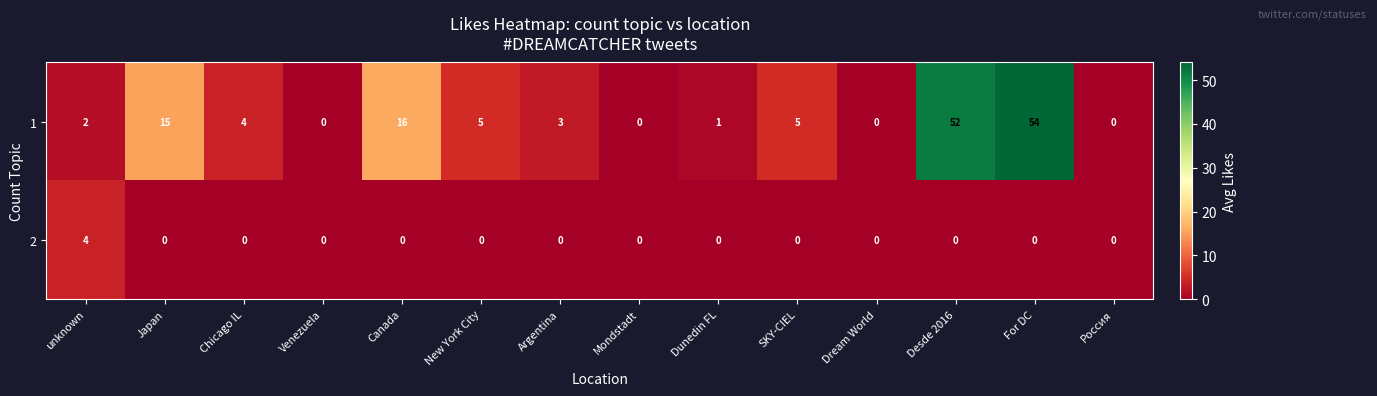

What is the difference between the highest and lowest values at Canada?

16